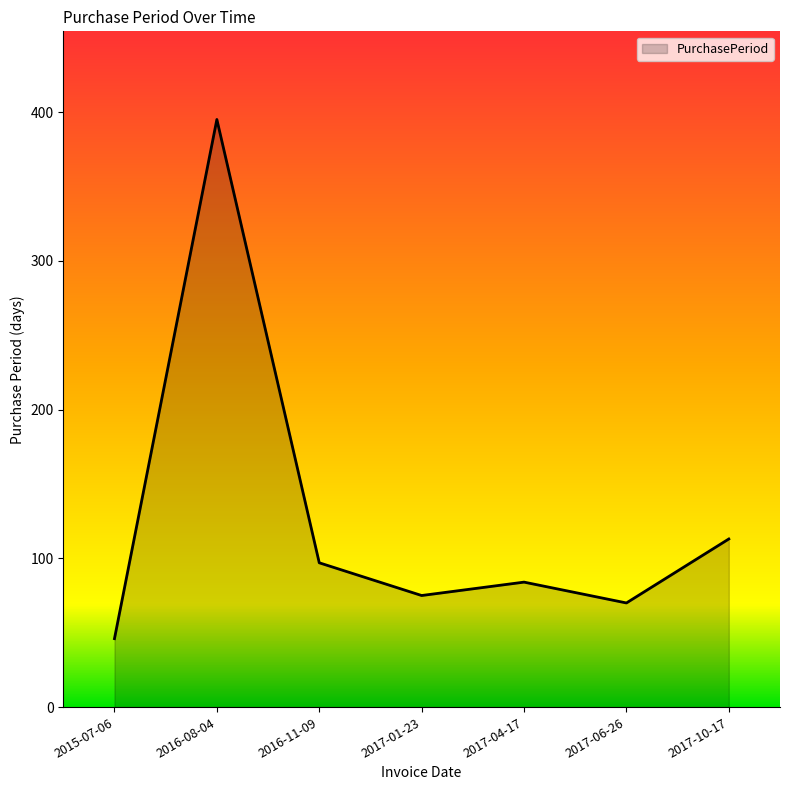

Where is the data nearest to the value 220?

2017-10-17